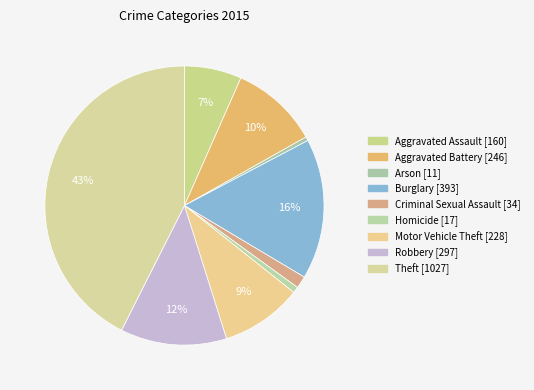

To the nearest percent, what is the difference between the largest and smallest slice percentages?

42%